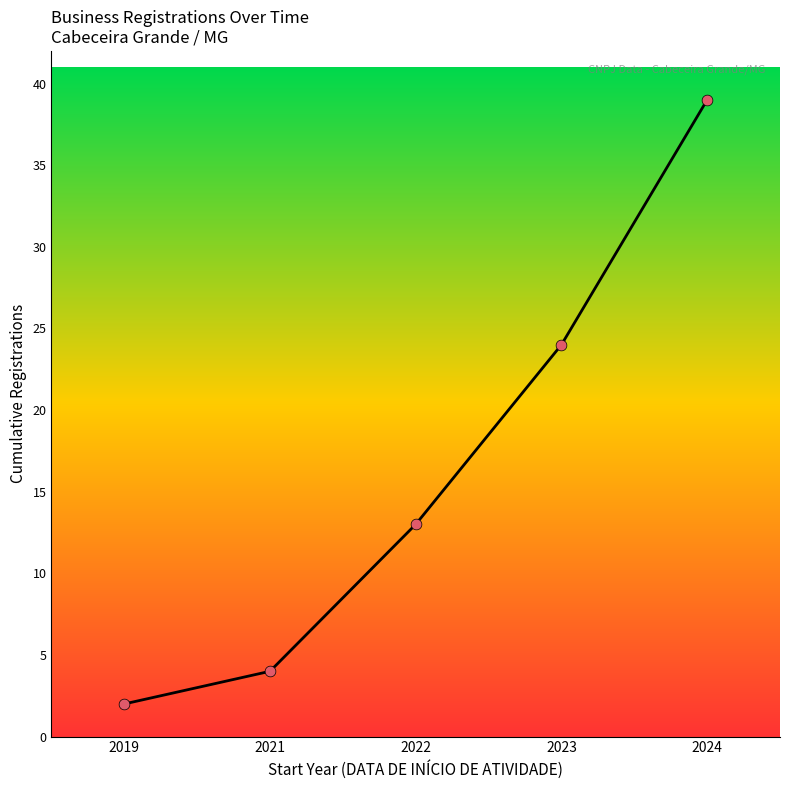

Which has a higher value, 2023 or 2021?

2023